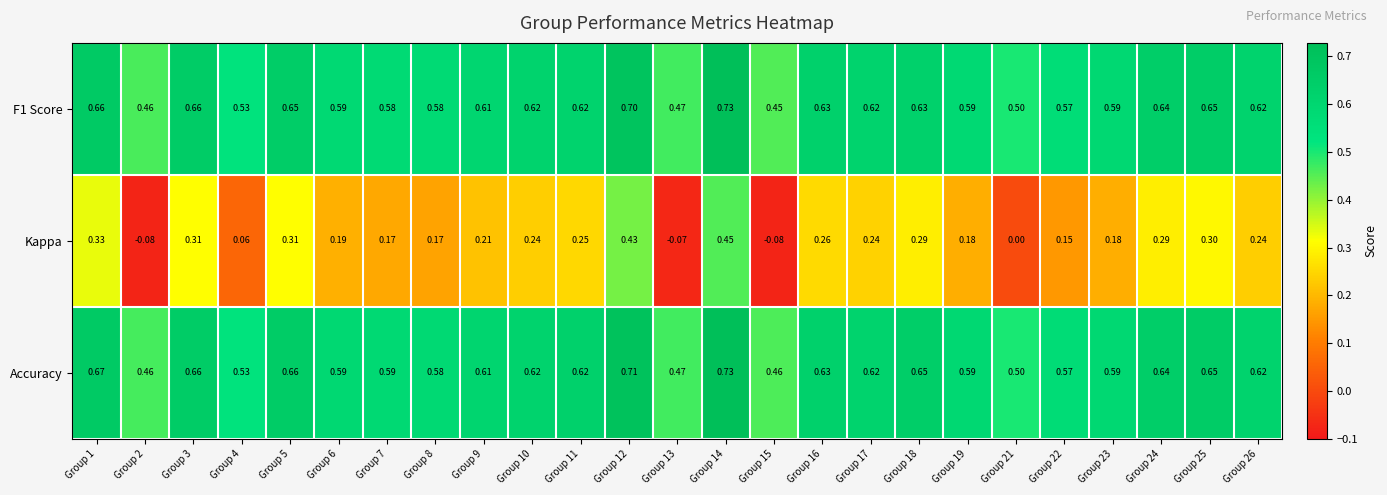

Is the value of Kappa at Group 25 greater than the value of F1 Score at Group 12?

No